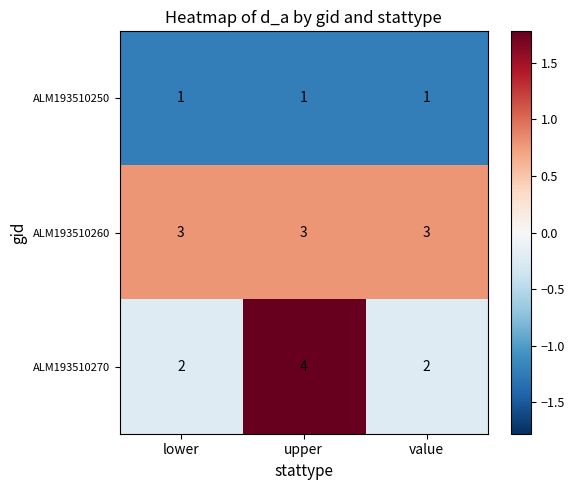

What is the highest value of the ALM193510260 series?

3